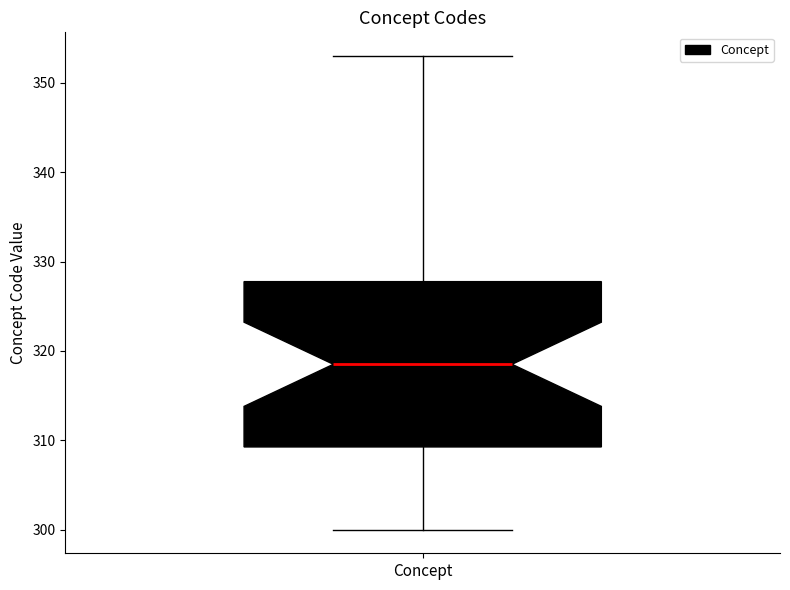

Where does the lower whisker of the box for Concept end on the y-axis? The values are not printed on the chart, so give them approximately, as read against the axis.

300